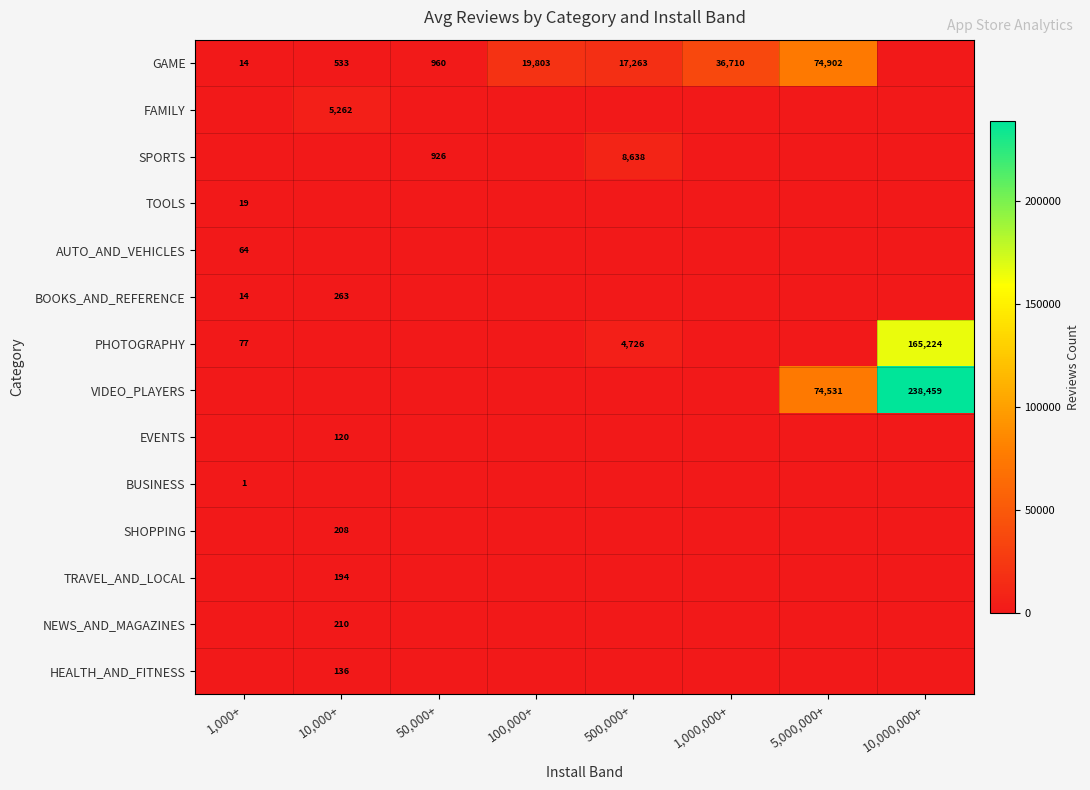

The value of HEALTH_AND_FITNESS at 10,000+ is 245. True or false?

False